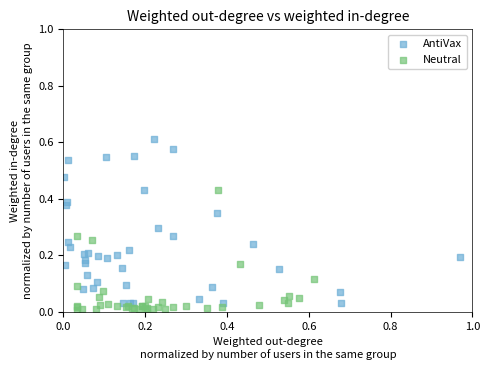

Which series reaches the minimum Y coordinate?

Neutral